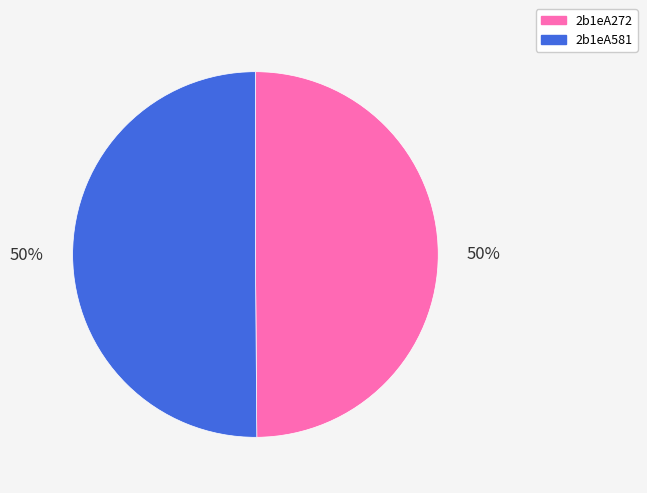

To the nearest percent, what portion does 2b1eA581 represent?

50%